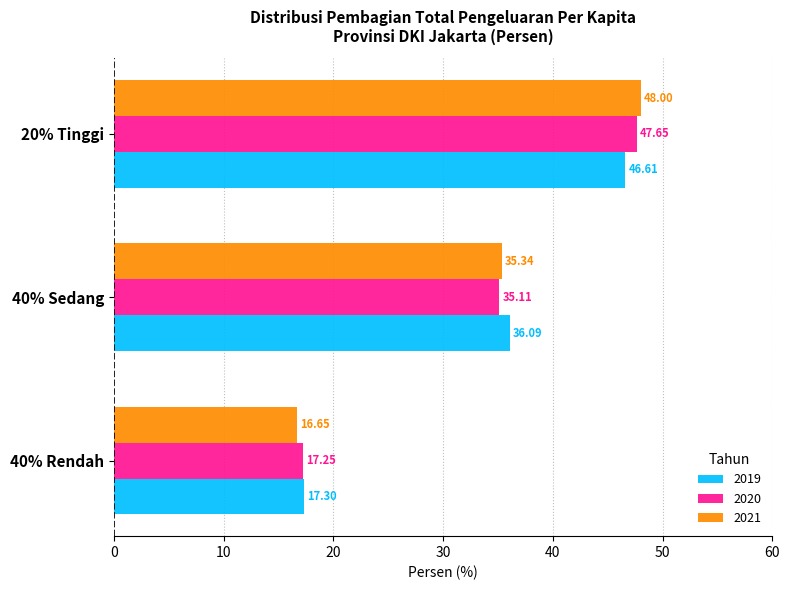

The value of 2021 at 40% Rendah is 7.0. True or false?

False